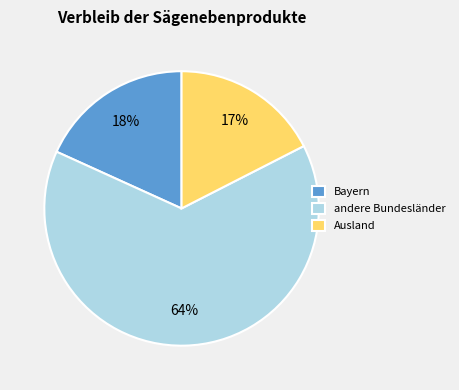

How many slices are in this pie chart?

3